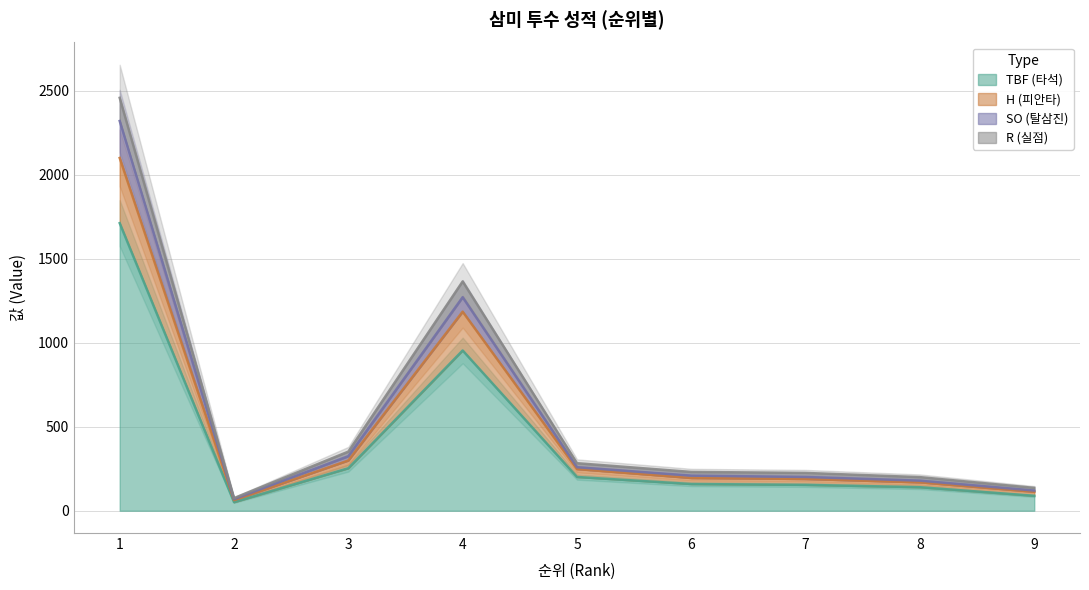

The H series shows 253 at 7. True or false?

False